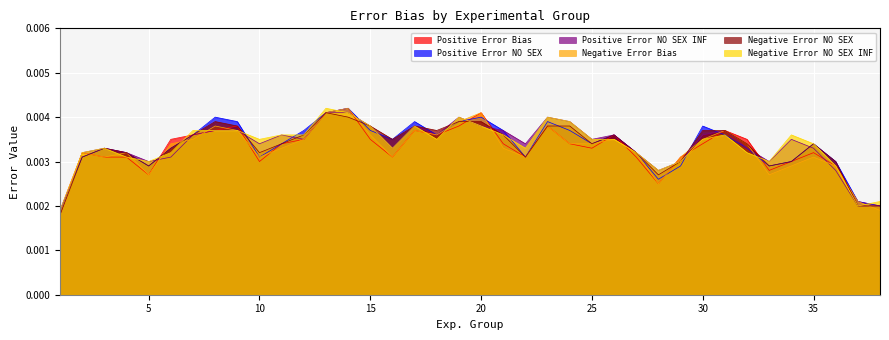

The value of Positive Error NO SEX INF at 18 is 0.0. True or false?

False